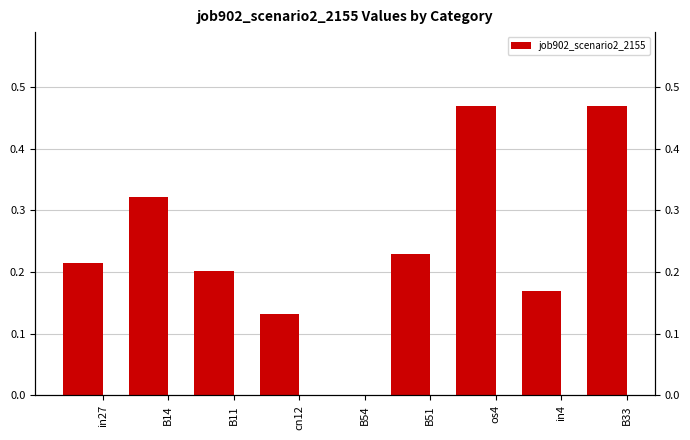

What is the sum of all values?

2.2